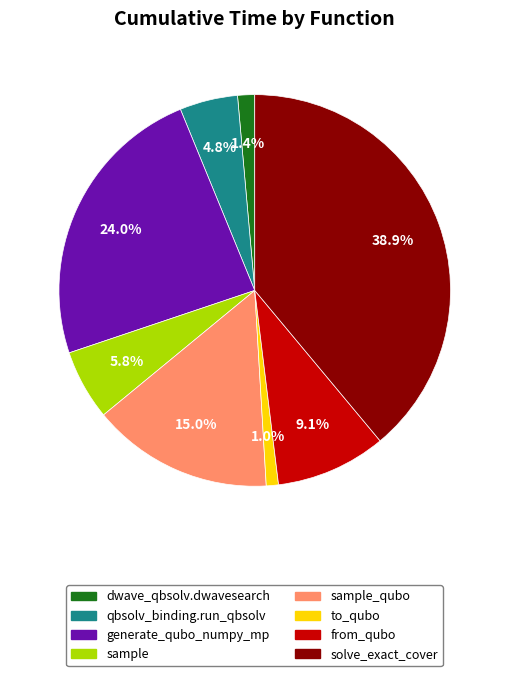

Is there any slice that represents more than half of the pie?

No